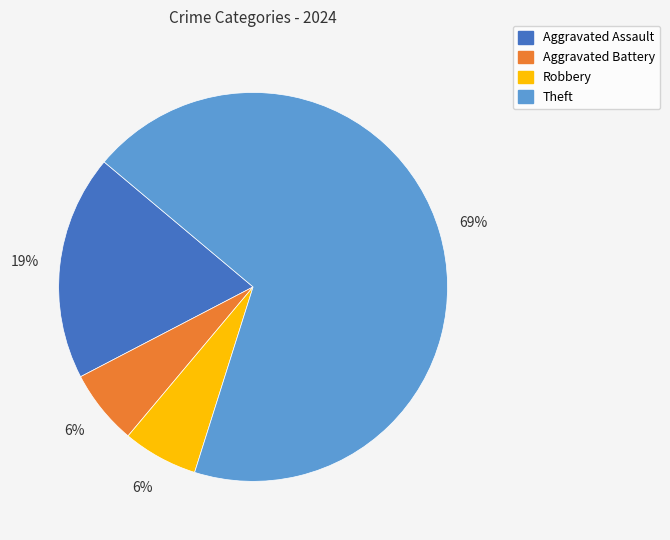

How many segments does this pie chart have?

4